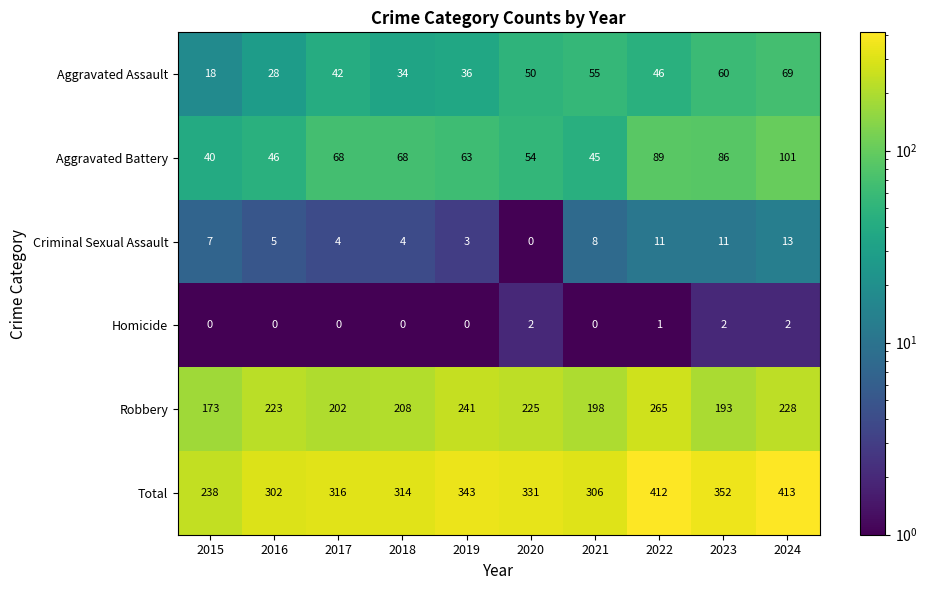

What is the greatest value displayed?

413